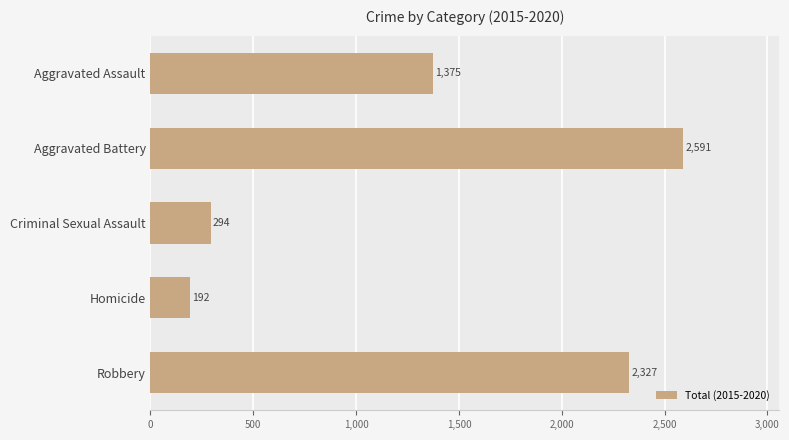

Between Criminal Sexual Assault and Homicide, which is larger?

Criminal Sexual Assault